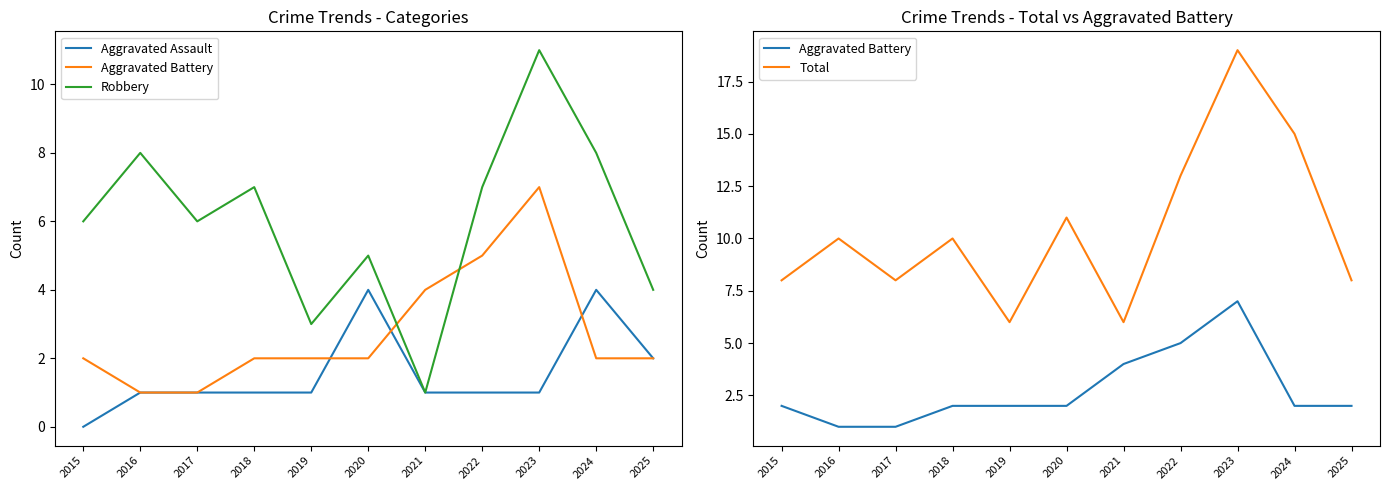

Which series ends up on top after the final intersection of Aggravated Battery and Robbery?

Robbery